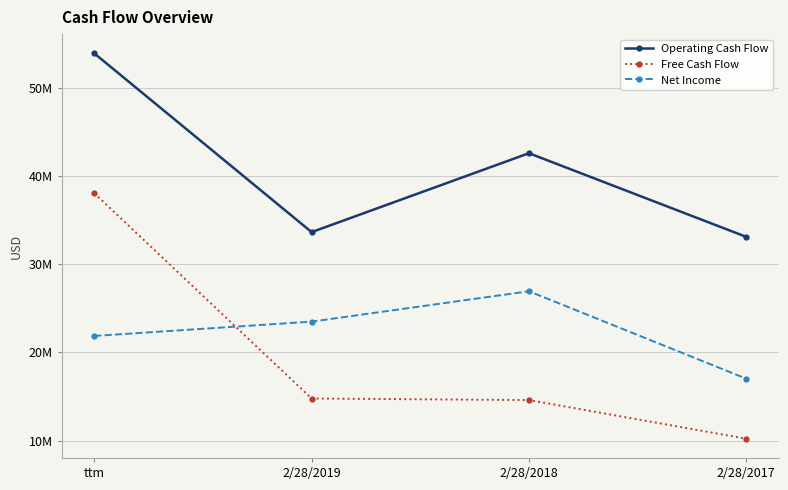

Is this an area chart (filled region under the line)?

No